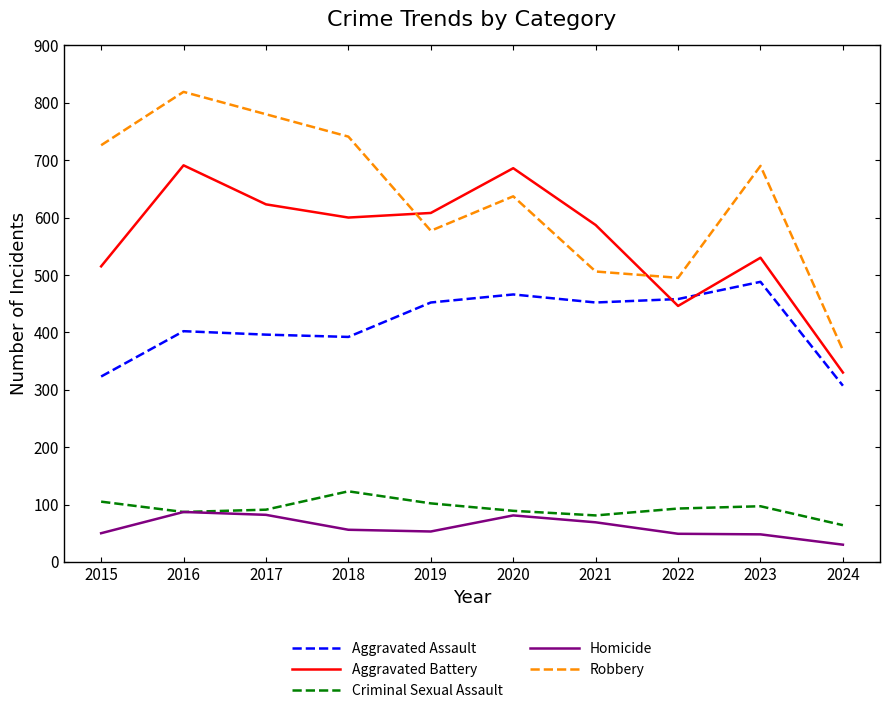

Is it true that Aggravated Assault equals 402 at 2016?

True